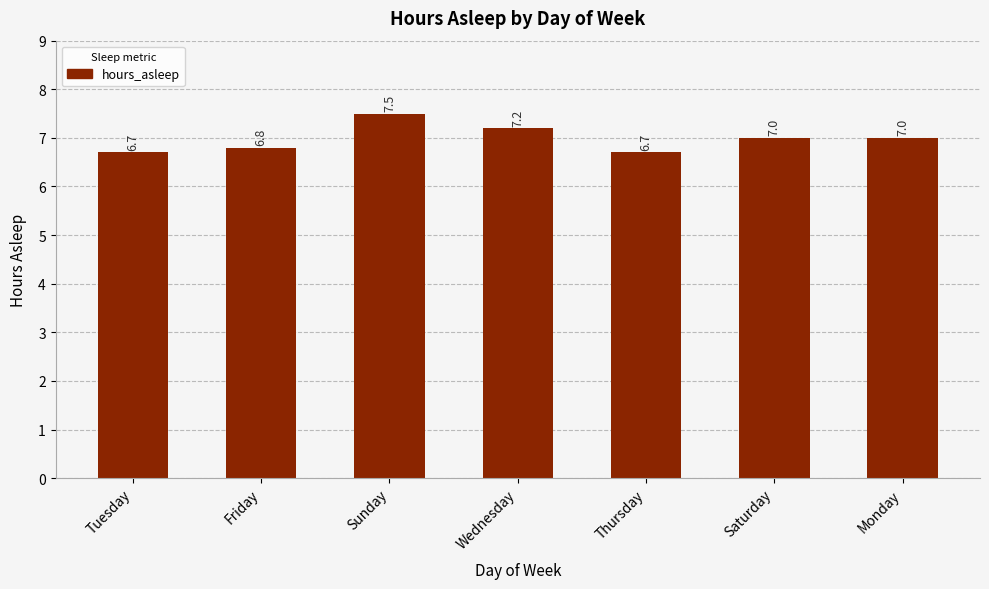

Is it true that the value at Friday is 10.3?

False